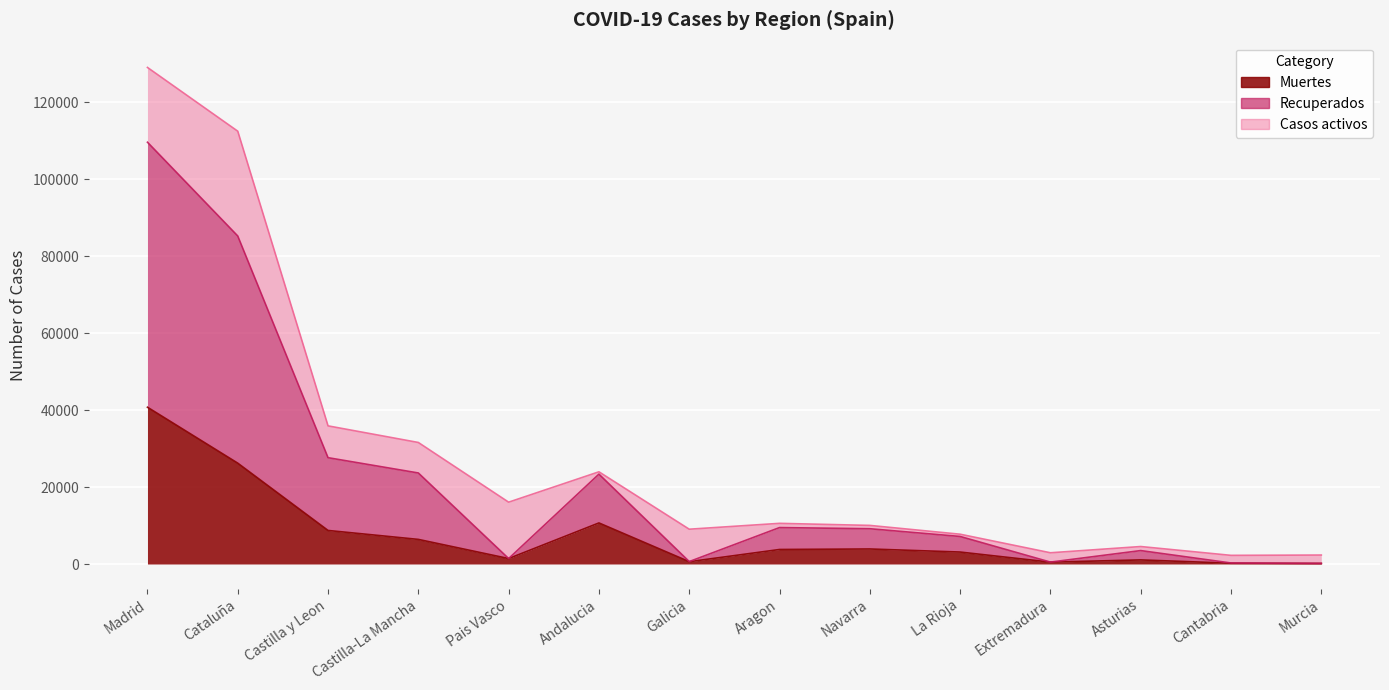

Which series has the largest range (max minus min)?

Recuperados